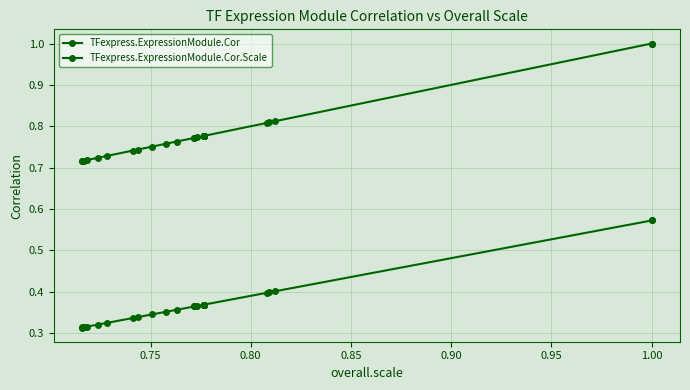

True or false: TFexpress.ExpressionModule.Cor and TFexpress.ExpressionModule.Cor.Scale intersect in this chart.

False